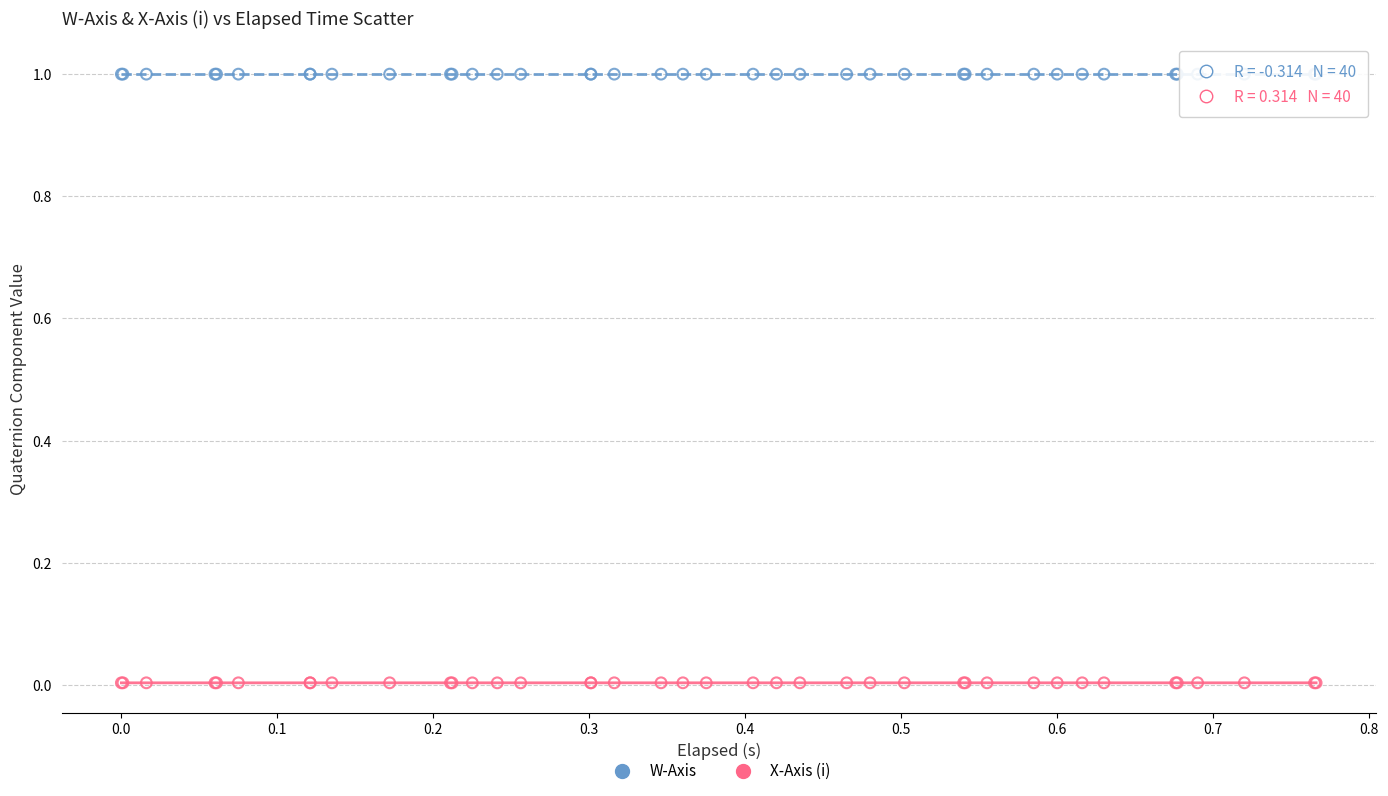

Which series contains the highest Y value?

W-Axis